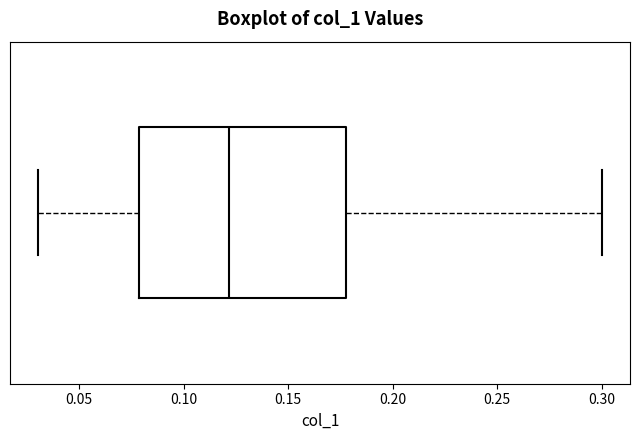

Read this box plot against the x-axis: the position of the median line, the range covered by the box, and the ends of both whiskers. The values are not printed on the chart, so give them approximately, as read against the axis.

median 0.12, box 0.08 to 0.18, whiskers 0.03 to 0.30